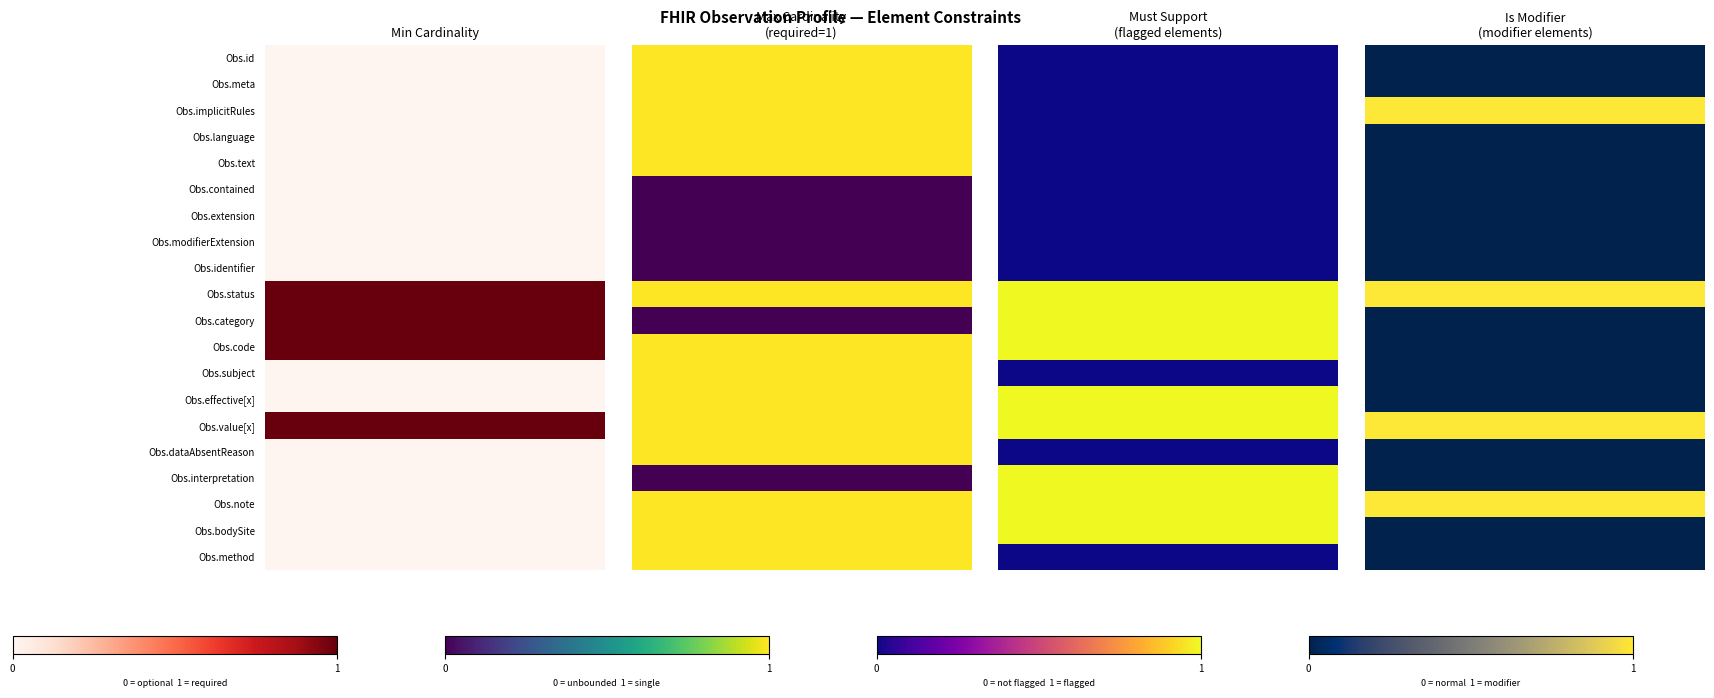

Reading left to right, what are all the values shown in this chart?

Min Cardinality: Observation.id=0	Observation.meta=0	Observation.implicitRules=0	Observation.language=0	Observation.text=0	Observation.contained=0	Observation.extension=0	Observation.modifierExtension=0	Observation.identifier=0	Observation.status=1	Observation.category=1	Observation.code=1	Observation.subject=0	Observation.effective[x]=0	Observation.value[x]=1	Observation.dataAbsentReason=0	Observation.interpretation=0	Observation.note=0	Observation.bodySite=0	Observation.method=0
Max Cardinality: Observation.id=1	Observation.meta=1	Observation.implicitRules=1	Observation.language=1	Observation.text=1	Observation.contained=0	Observation.extension=0	Observation.modifierExtension=0	Observation.identifier=0	Observation.status=1	Observation.category=0	Observation.code=1	Observation.subject=1	Observation.effective[x]=1	Observation.value[x]=1	Observation.dataAbsentReason=1	Observation.interpretation=0	Observation.note=1	Observation.bodySite=1	Observation.method=1
Must Support: Observation.id=0	Observation.meta=0	Observation.implicitRules=0	Observation.language=0	Observation.text=0	Observation.contained=0	Observation.extension=0	Observation.modifierExtension=0	Observation.identifier=0	Observation.status=1	Observation.category=1	Observation.code=1	Observation.subject=0	Observation.effective[x]=1	Observation.value[x]=1	Observation.dataAbsentReason=0	Observation.interpretation=1	Observation.note=1	Observation.bodySite=1	Observation.method=0
Is Modifier: Observation.id=0	Observation.meta=0	Observation.implicitRules=1	Observation.language=0	Observation.text=0	Observation.contained=0	Observation.extension=0	Observation.modifierExtension=0	Observation.identifier=0	Observation.status=1	Observation.category=0	Observation.code=0	Observation.subject=0	Observation.effective[x]=0	Observation.value[x]=1	Observation.dataAbsentReason=0	Observation.interpretation=0	Observation.note=1	Observation.bodySite=0	Observation.method=0